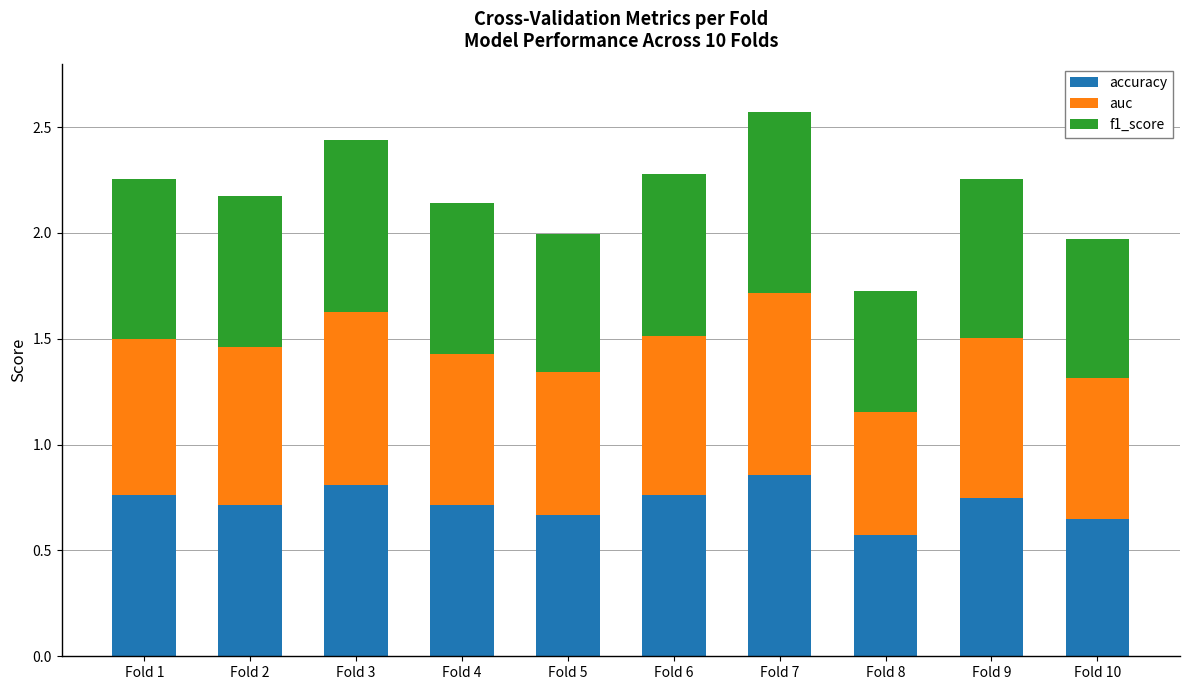

How many distinct data groups are displayed?

3